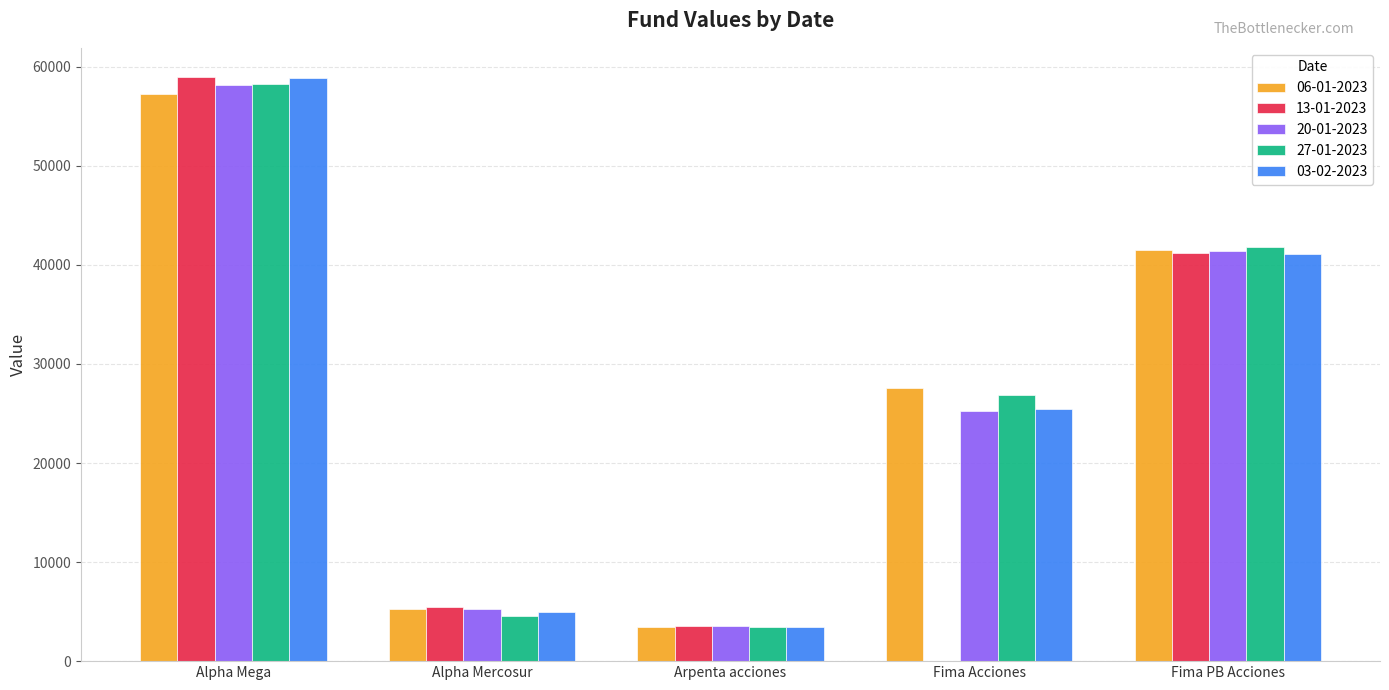

Are the bars horizontal?

No